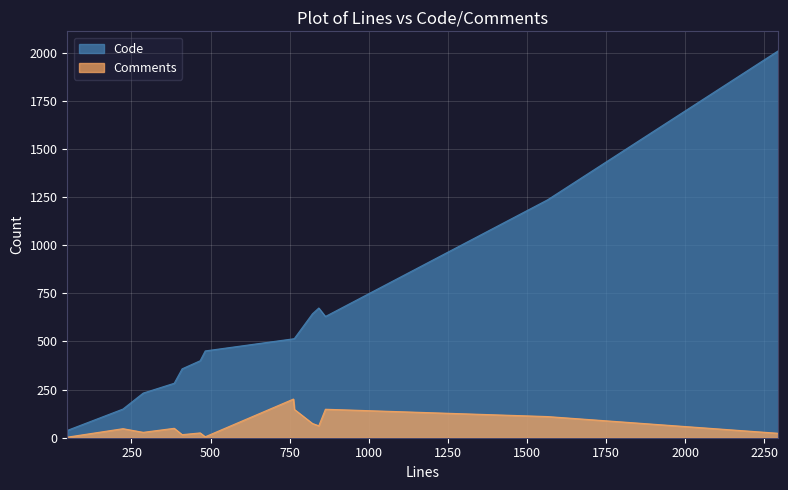

True or false: Code has more than 2 interior local peaks.

False